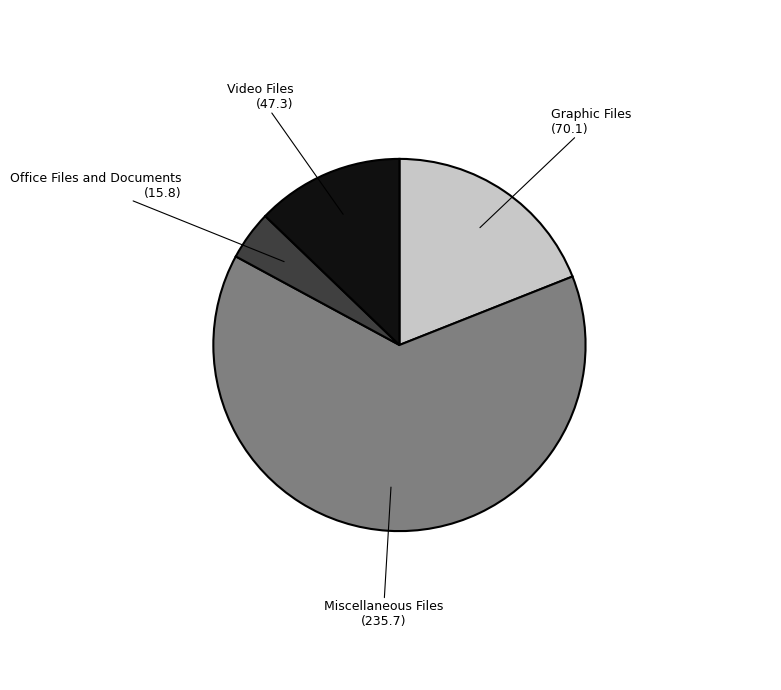

Which slice is the smallest?

Office Files and Documents